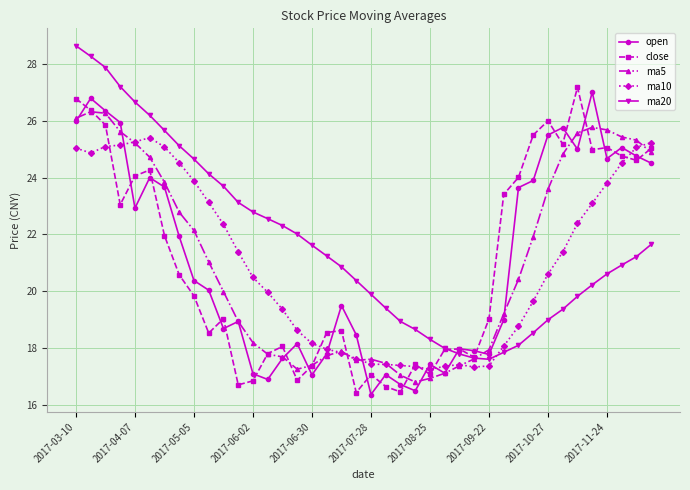

Which series has the largest total across all categories?

ma20